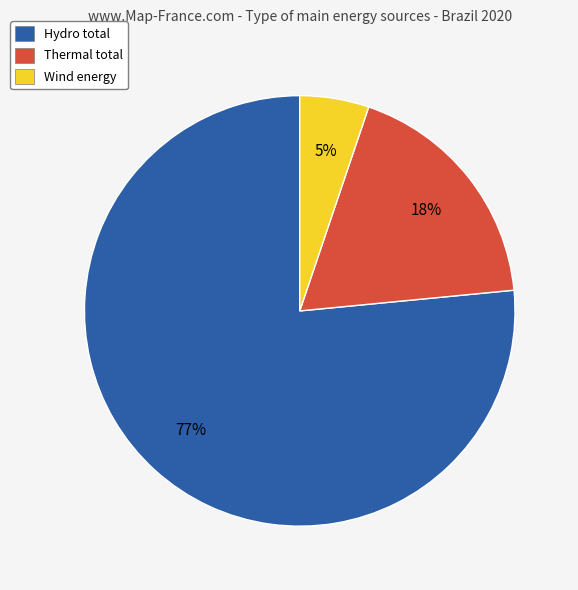

What is the majority slice?

Hydro total